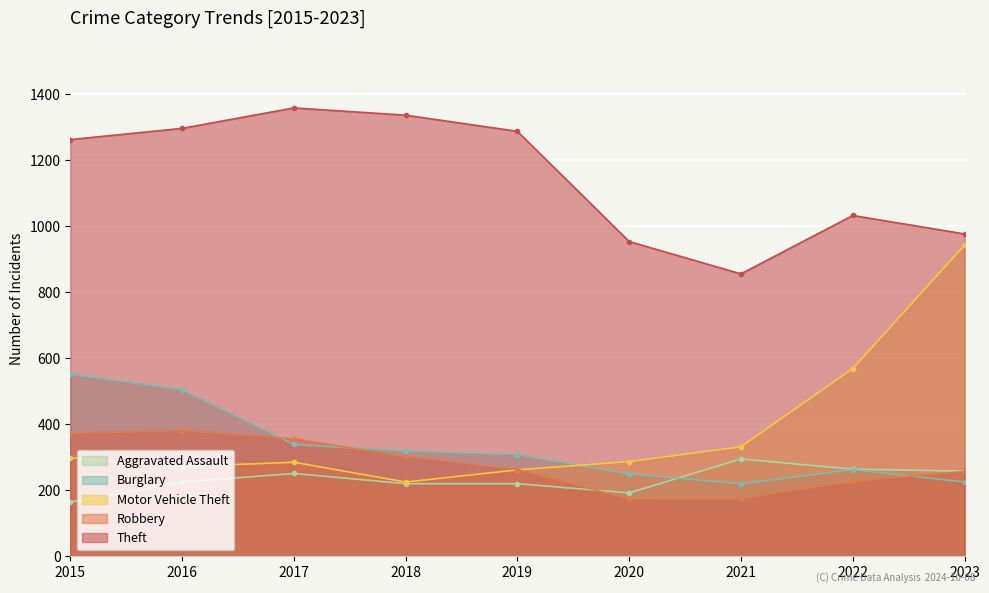

What is the value of the Robbery point at the 1st from the left?

372